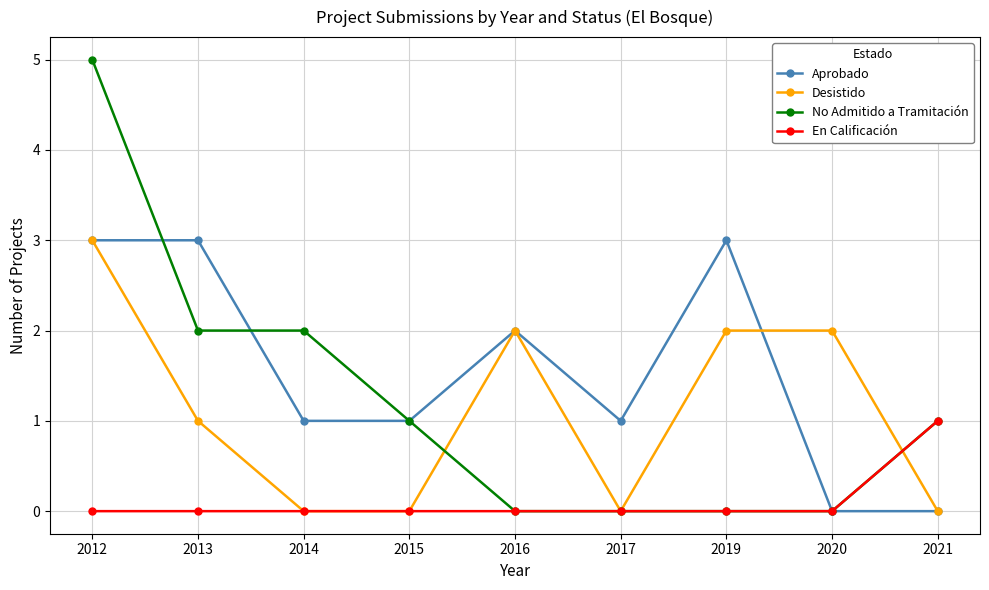

How many series are shown in this chart?

4